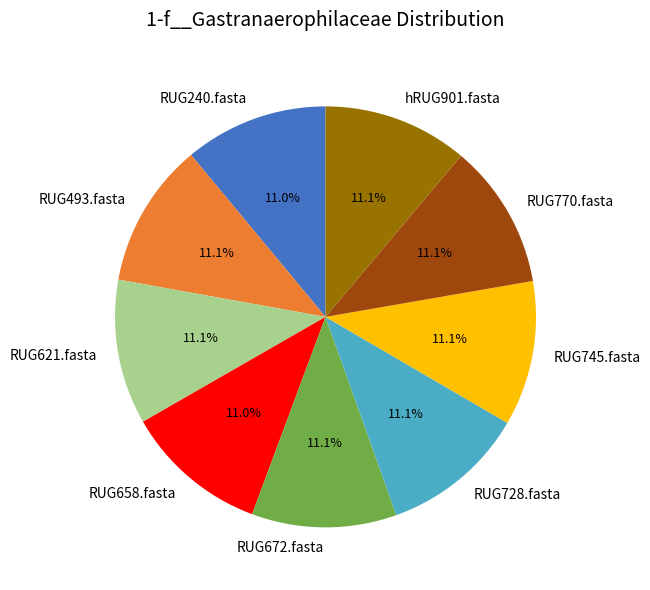

True or false: RUG658.fasta accounts for 17% of the total.

False